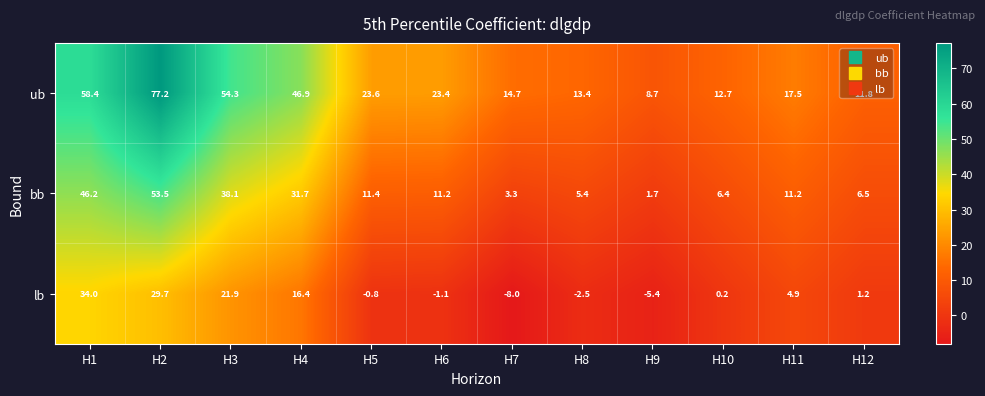

At how many categories does at least one series exceed 70?

1